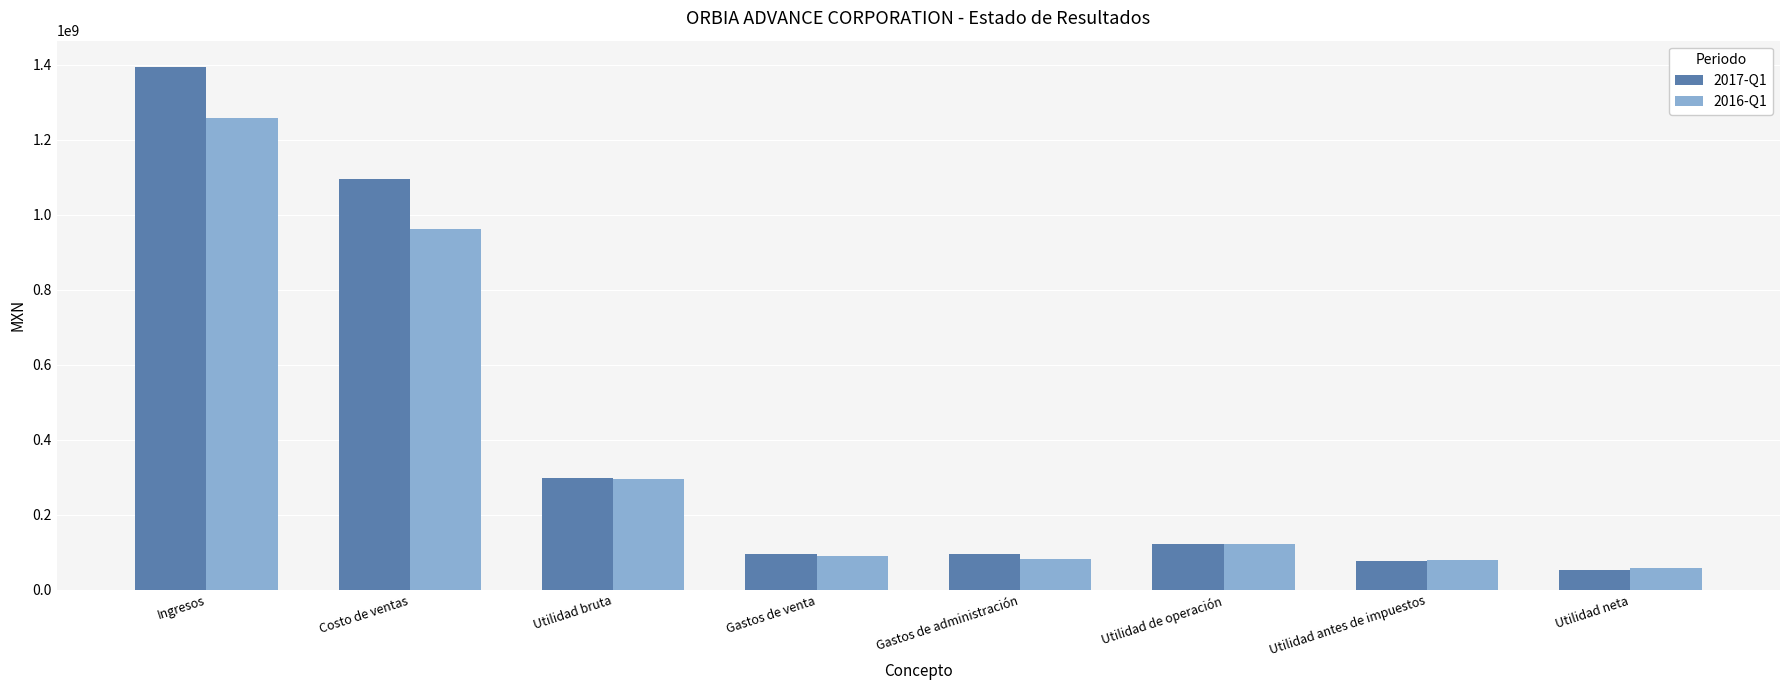

Is the value of 2016-Q1 at Ingresos greater than the value of 2017-Q1 at Gastos de administración?

Yes